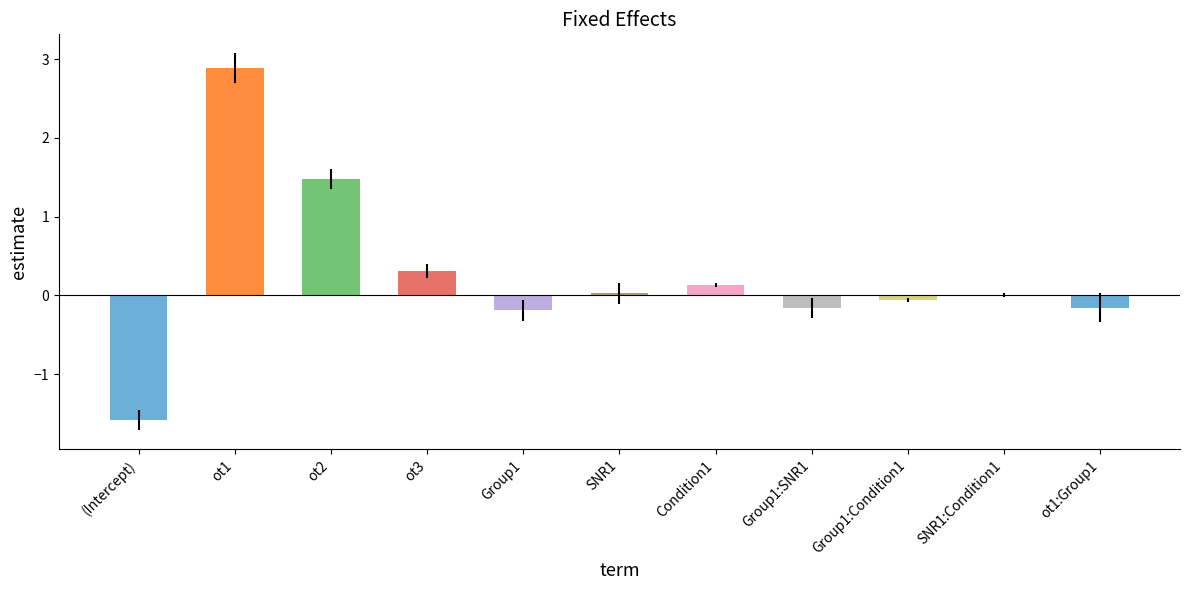

At which category does the chart reach its peak across all series?

ot1